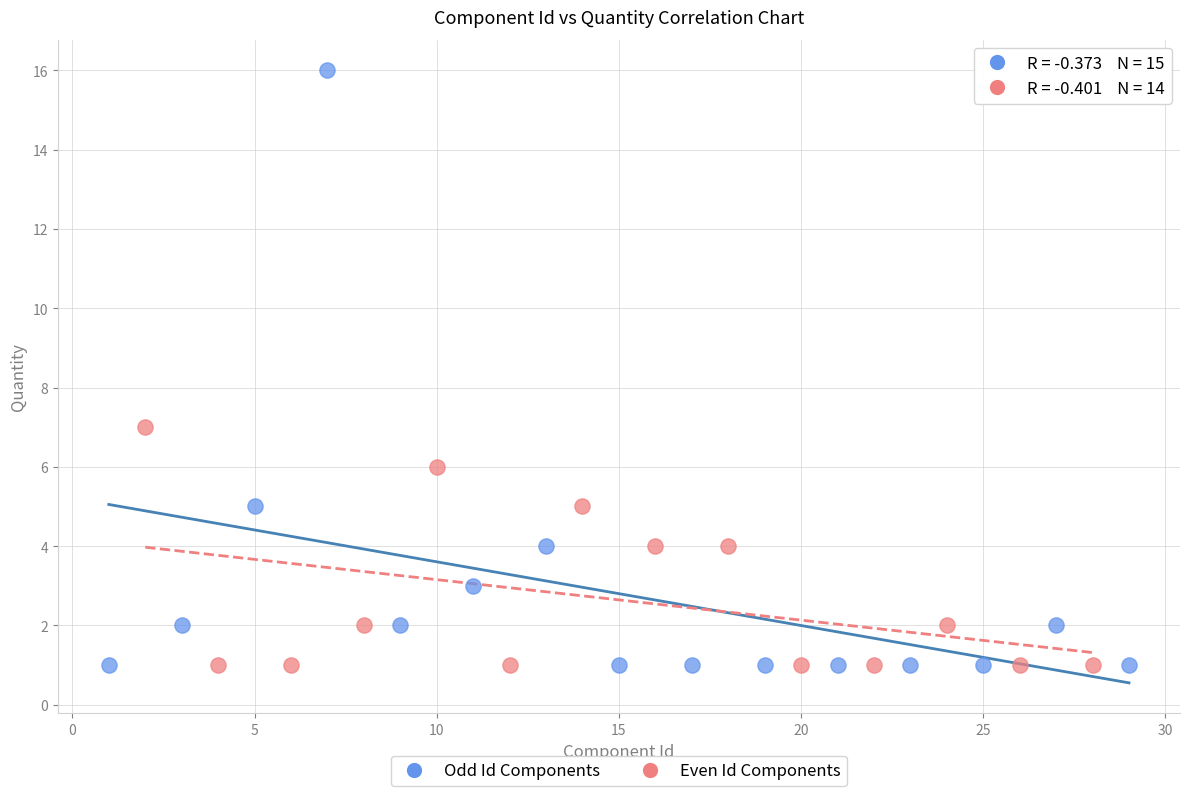

Which series has the largest Y range (max minus min)?

Odd Id Components